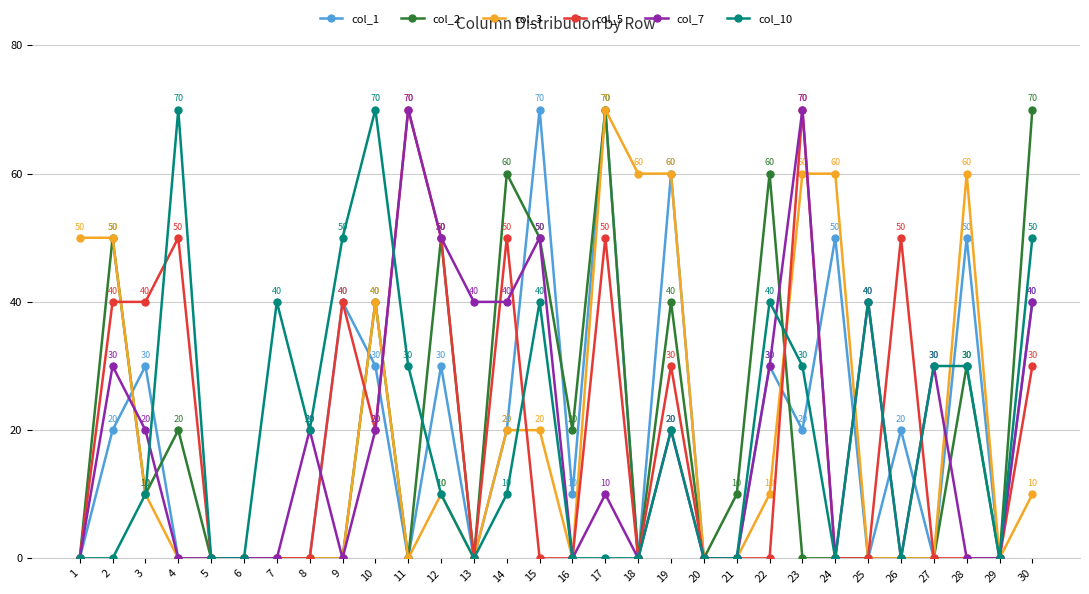

What is the value of the col_5 point at the 30th from the left?

30